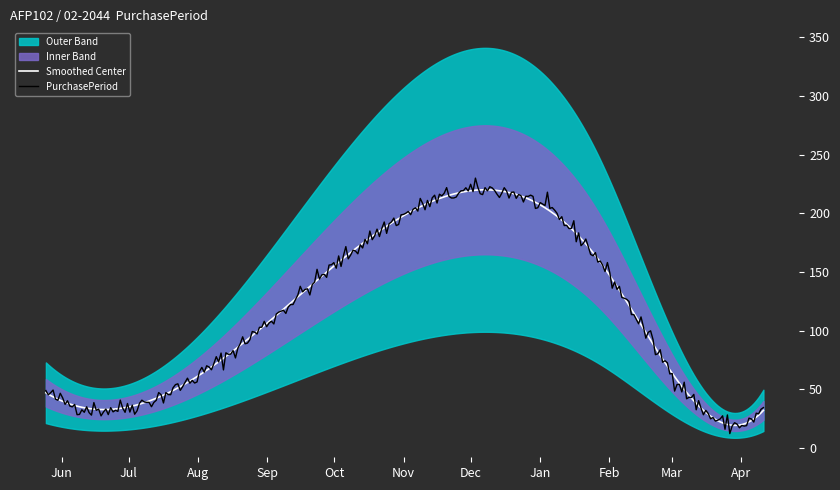

Approximately how many times larger is the value at 2016-05-25 compared to 2017-01-27?

0.3